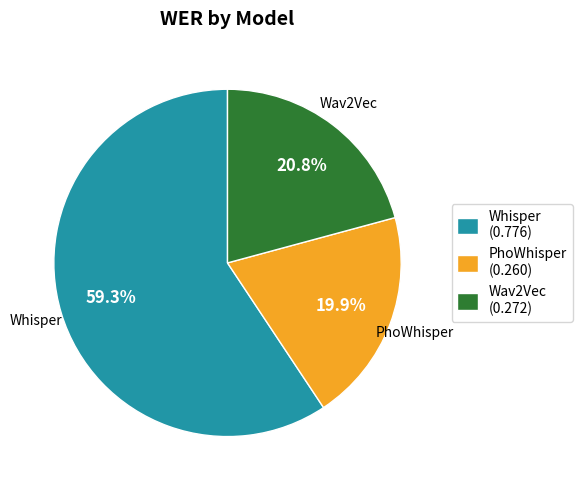

Does any single category account for the majority?

Yes